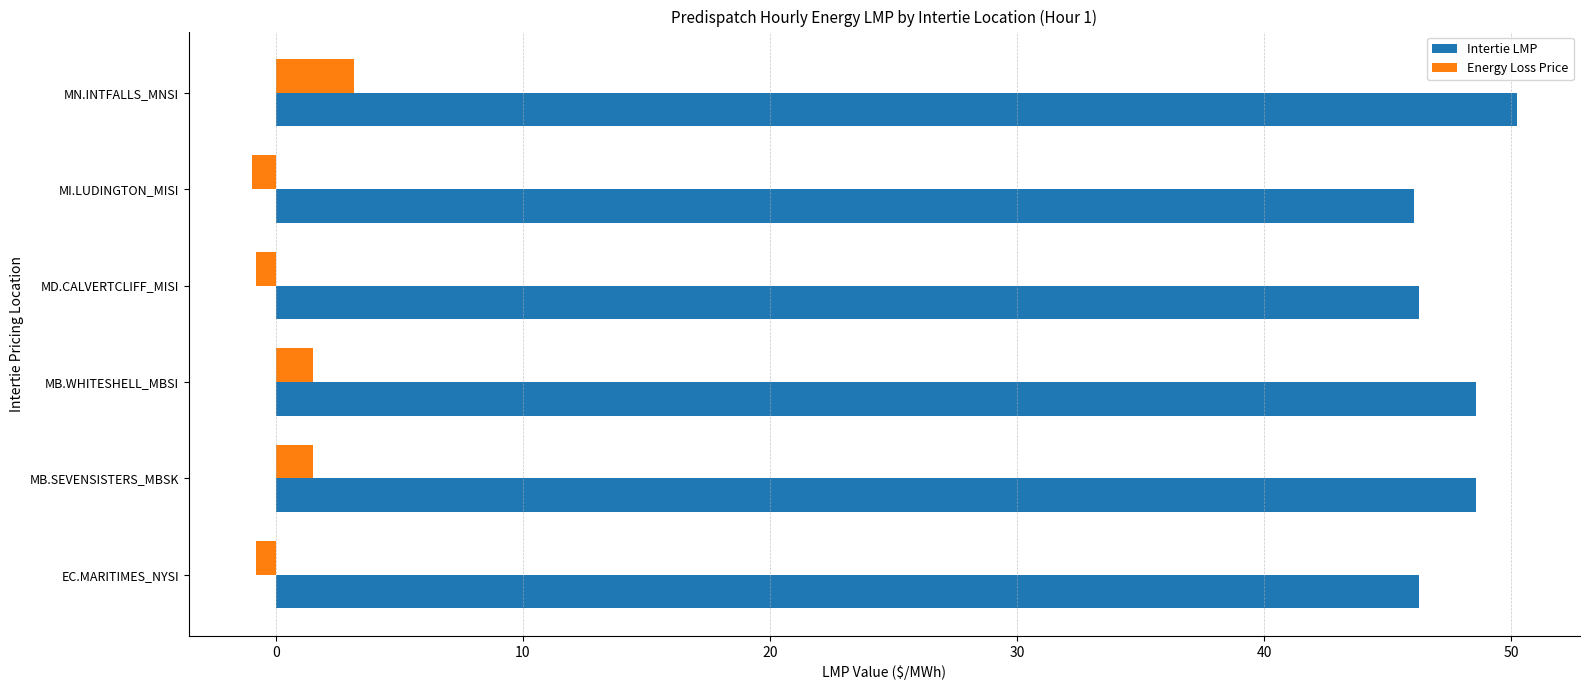

What is the difference between the maximum and minimum values in the Intertie LMP series?

4.1